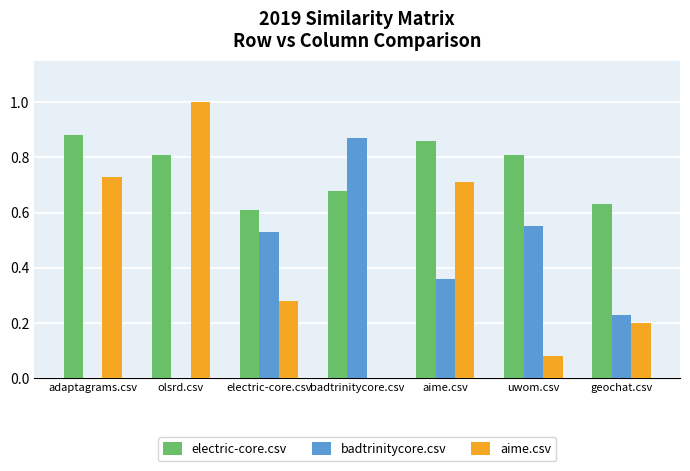

Is the value of aime.csv at geochat.csv greater than the value of badtrinitycore.csv at adaptagrams.csv?

Yes